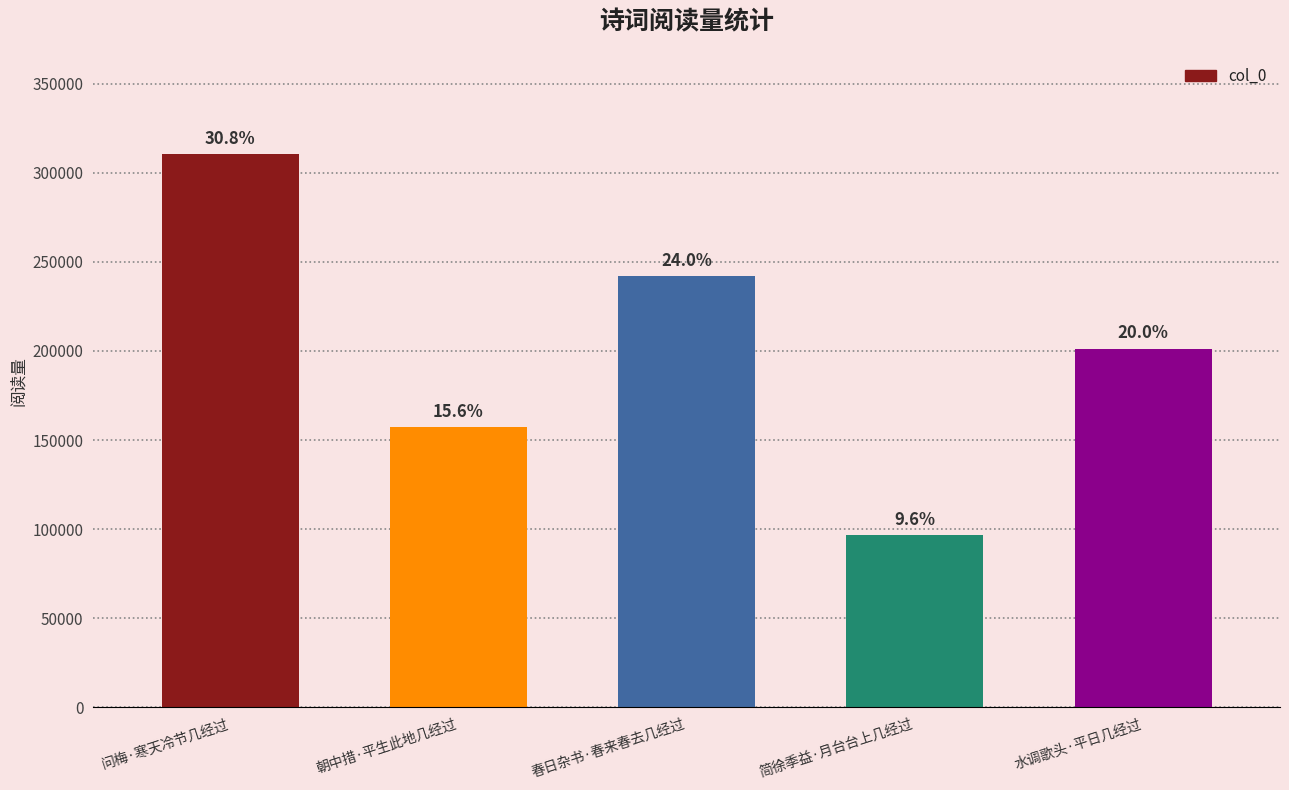

At which category does the chart reach its minimum across all series?

简徐季益·月台台上几经过